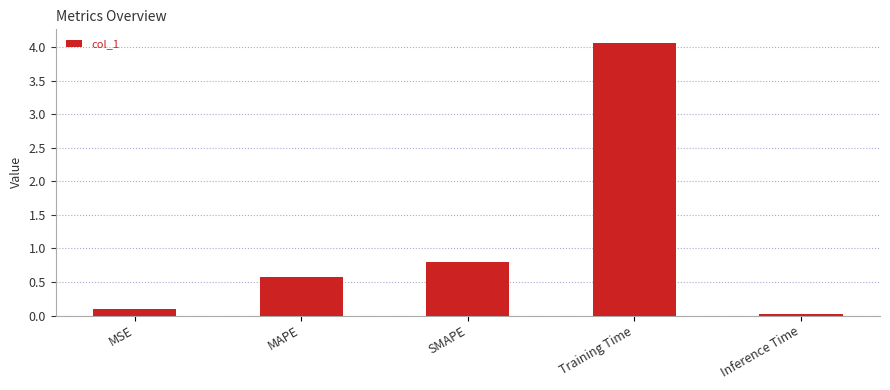

The value at Training Time is 4.1. True or false?

True